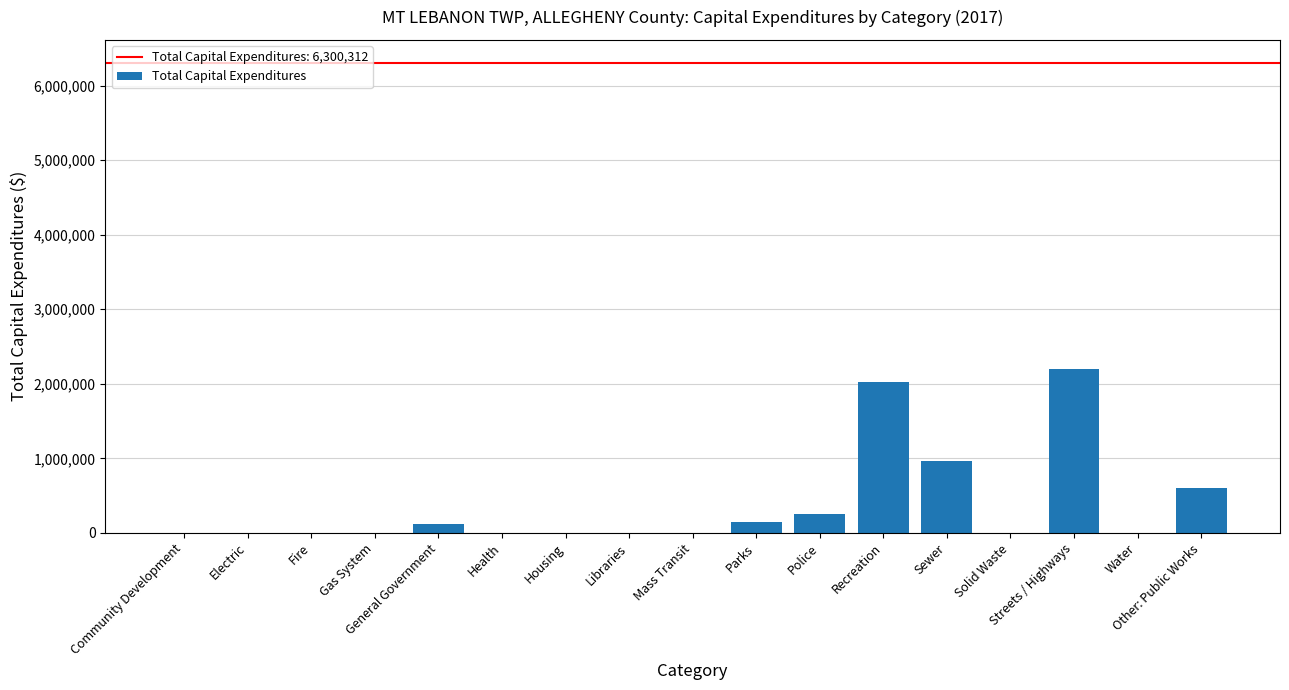

At which category does the chart reach its peak across all series?

Streets / Highways